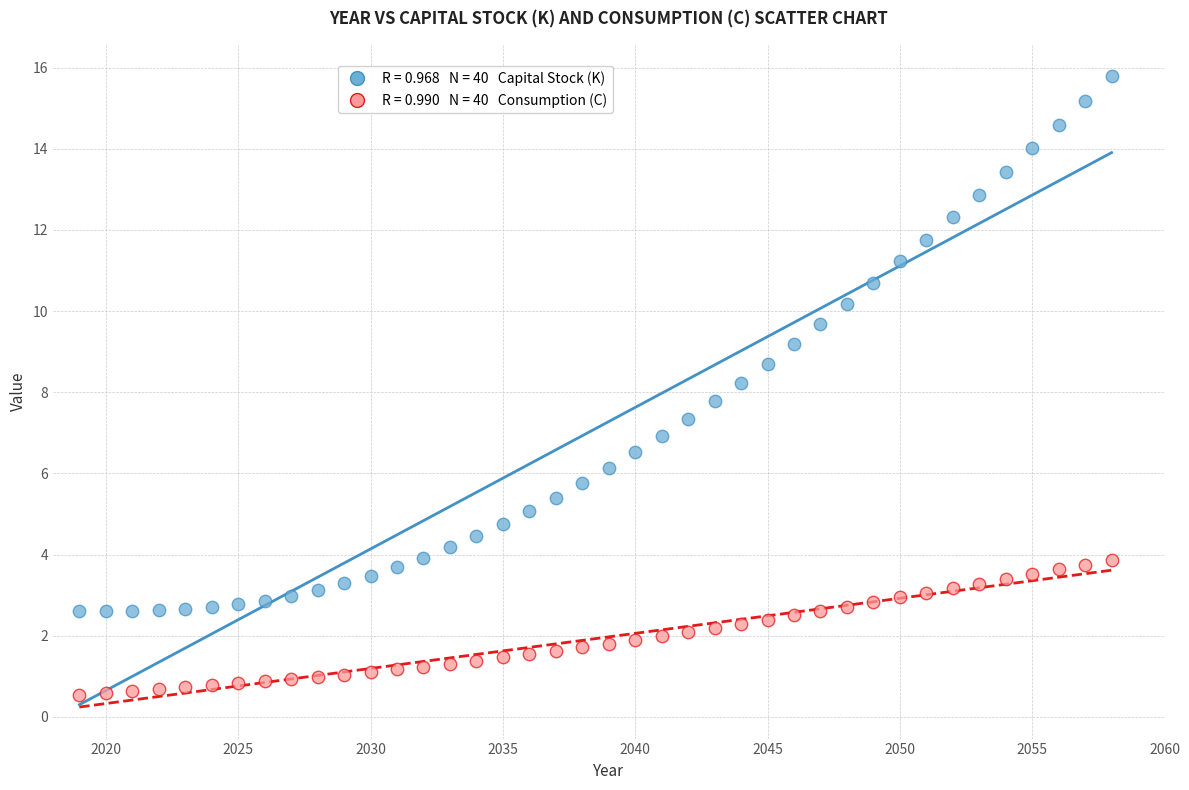

Across all data points, what is the range of Y values (max minus min)?

15.2